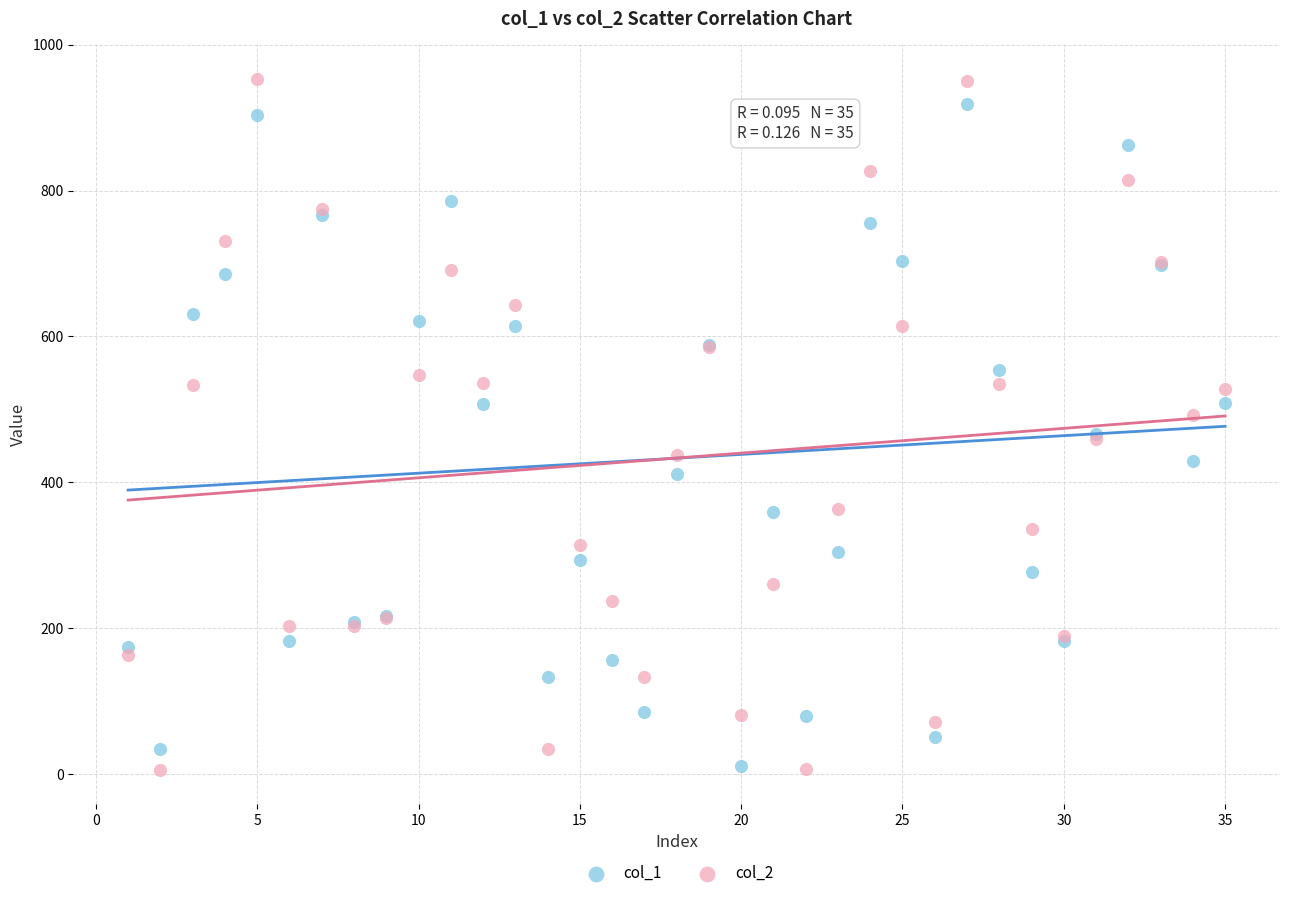

Which series contains the highest Y value?

col_2